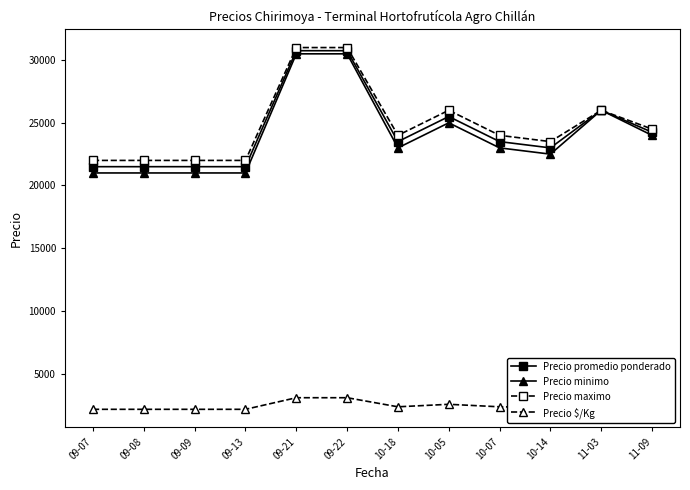

Count the Precio maximo values in the range 22000 to 26000.

10